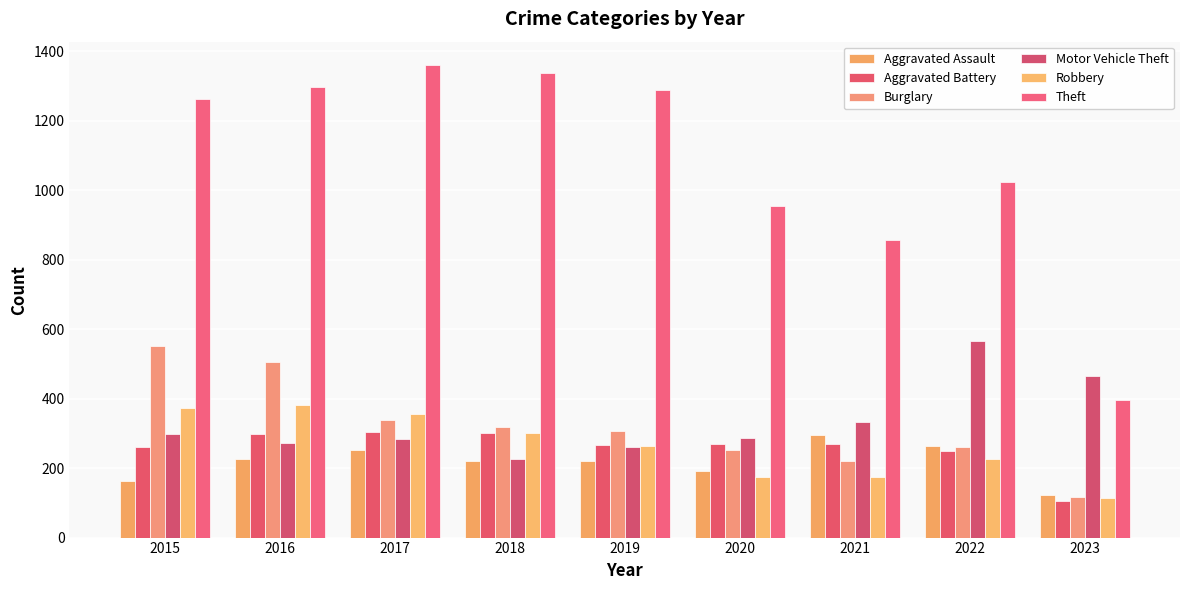

What are all the series names shown in the legend?

Aggravated Assault, Aggravated Battery, Burglary, Motor Vehicle Theft, Robbery, Theft